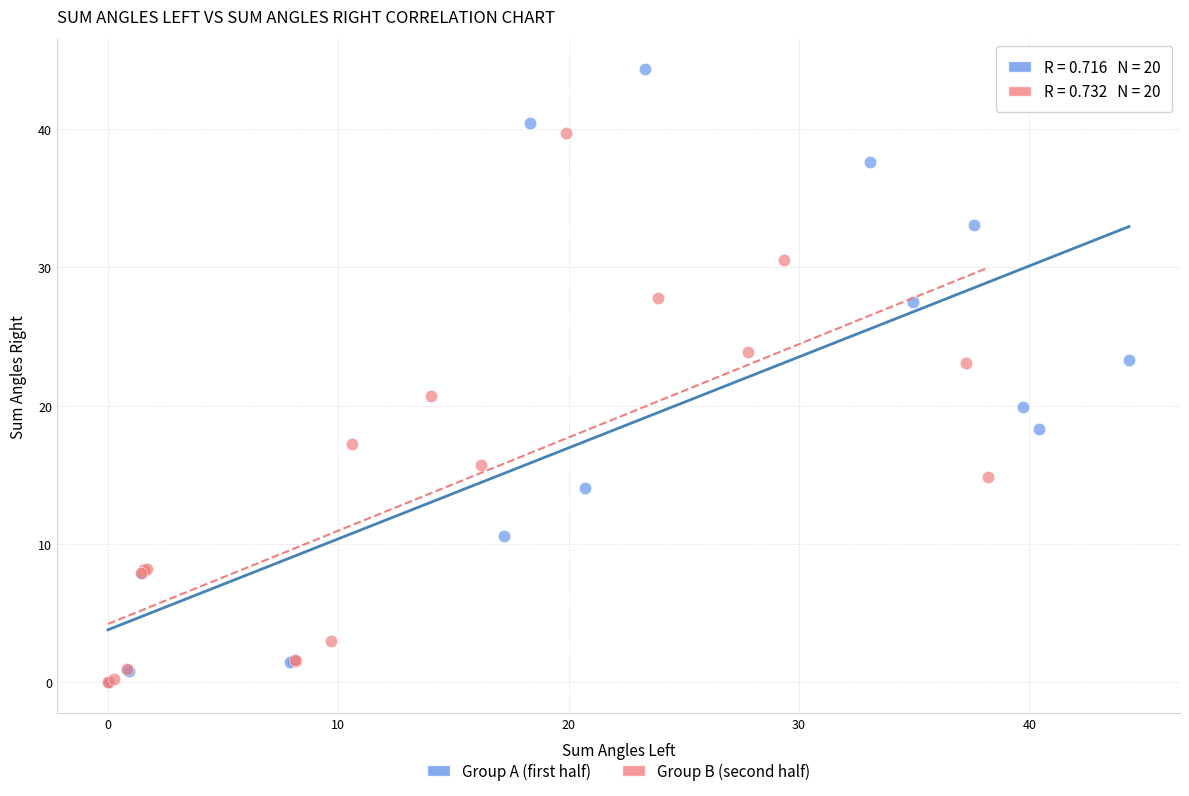

Which series has the largest Y range (max minus min)?

Group A (first half)